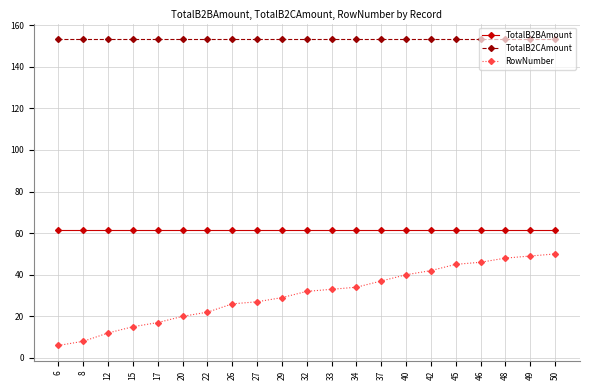

Does the chart display data point markers on the line(s)?

Yes